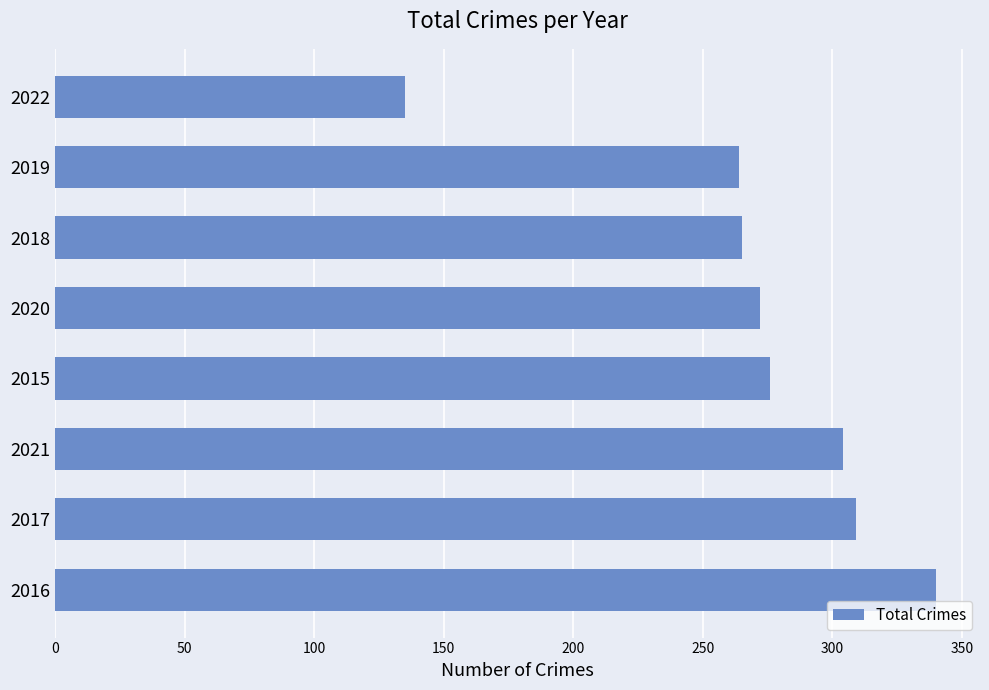

The value at 2017 is 309. True or false?

True